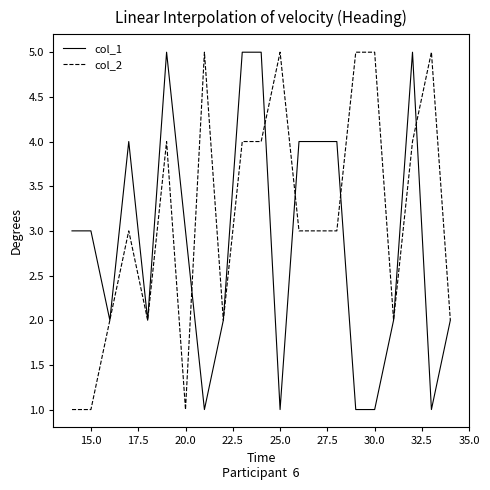

True or false: col_2 has more than 1 points higher than both neighbors.

True